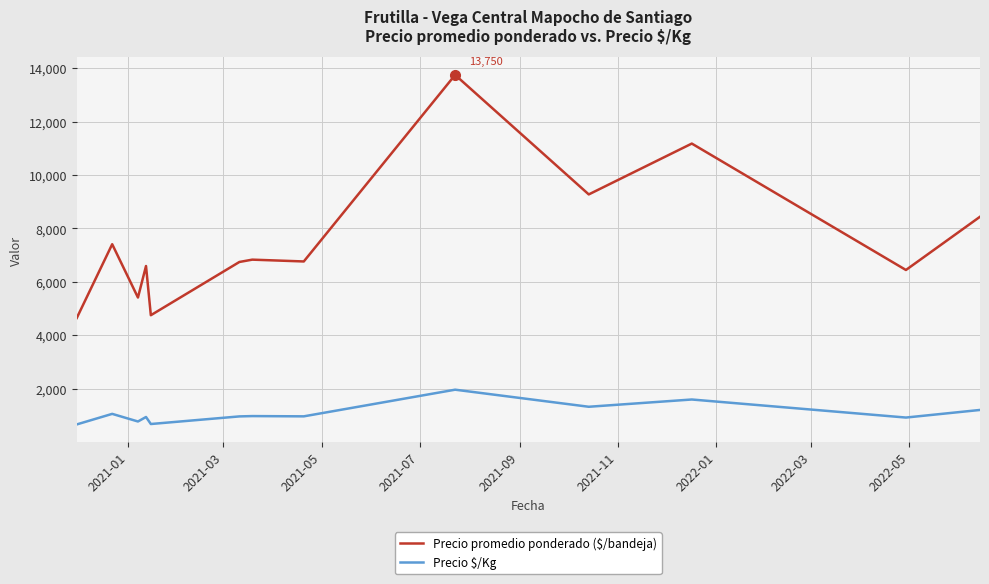

What are all the series names shown in the legend?

Precio promedio ponderado ($/bandeja), Precio $/Kg